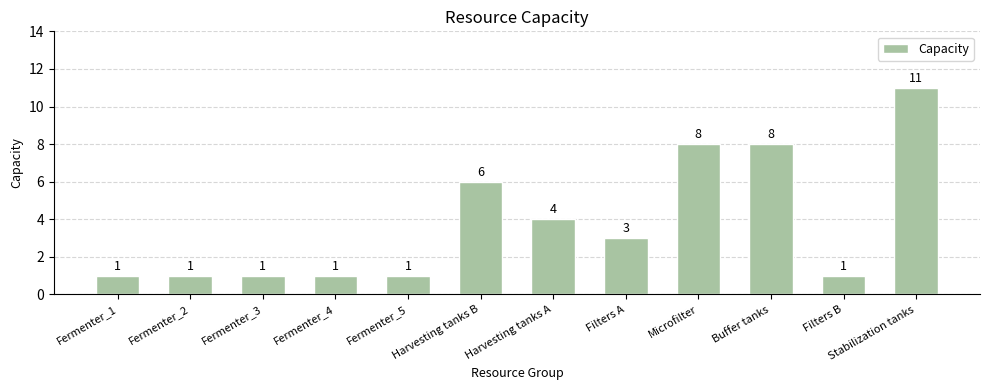

Where does the data first go above 3?

Harvesting tanks B